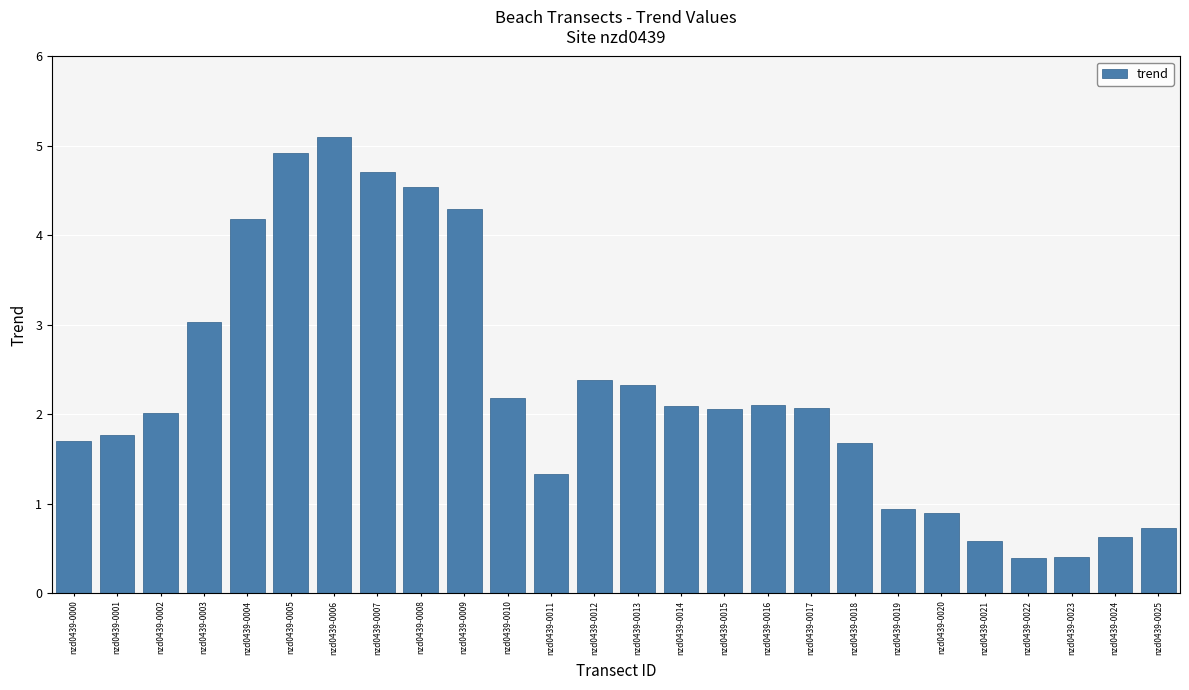

The chart shows a value of 0.6 at nzd0439-0024. True or false?

True